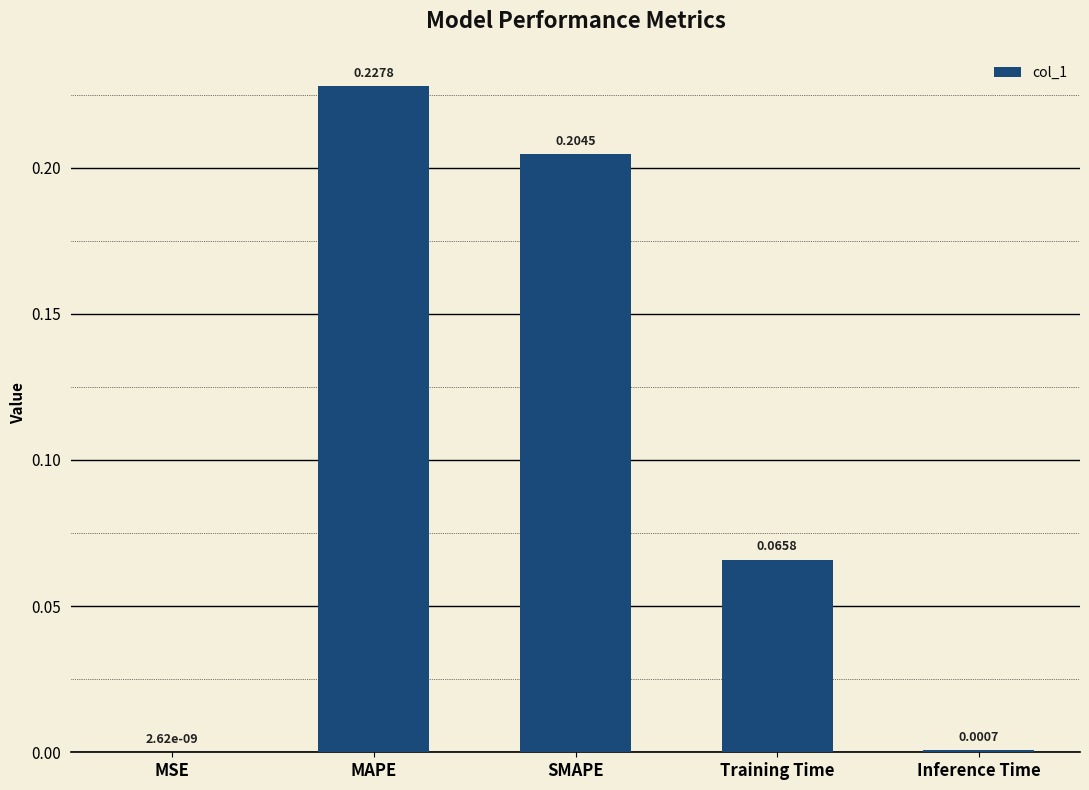

What is the change in value from SMAPE to Inference Time?

-0.2